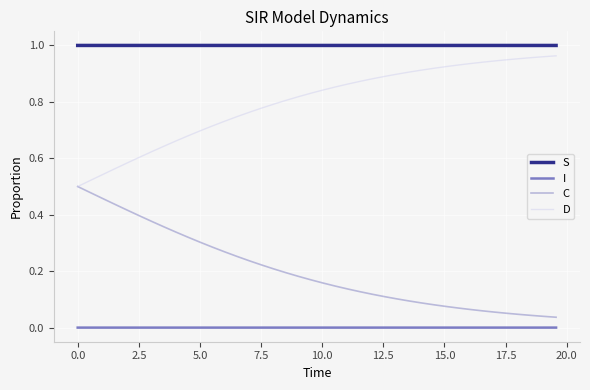

Which series has the largest total across all categories?

S